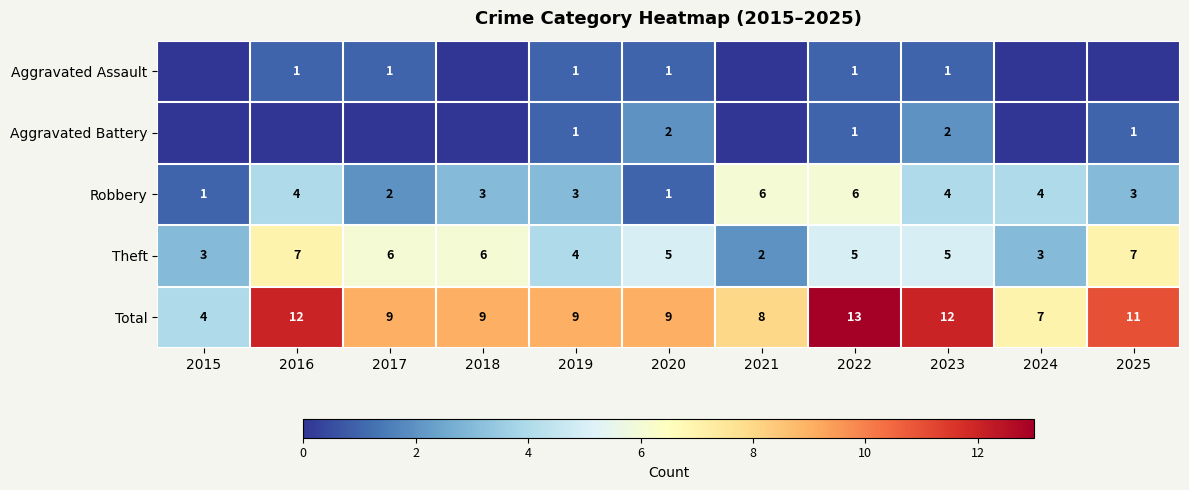

What is the difference between the highest and lowest values at 2015?

4